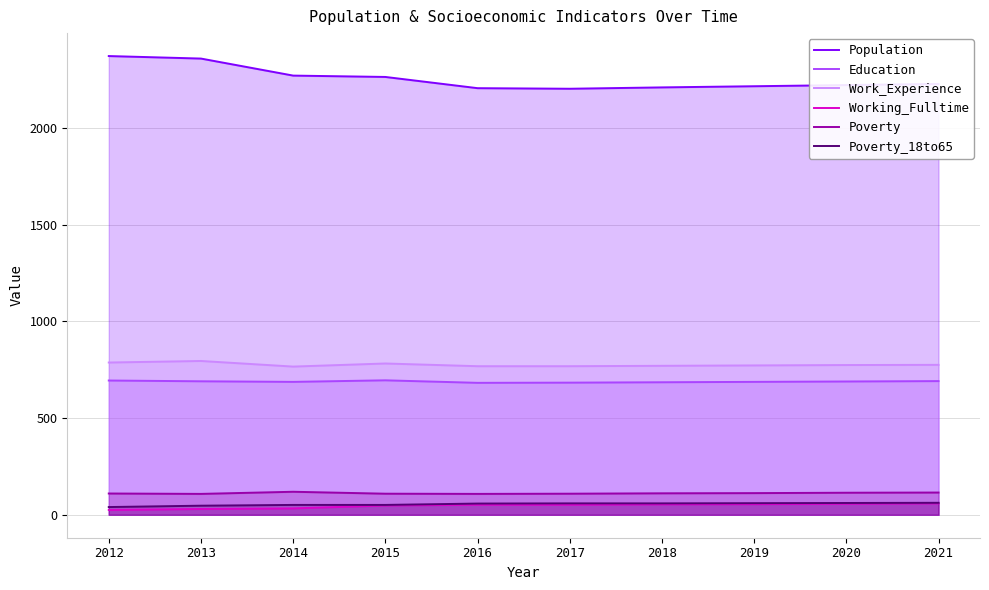

Between 2018 and 2020, which series saw the biggest shift?

Population